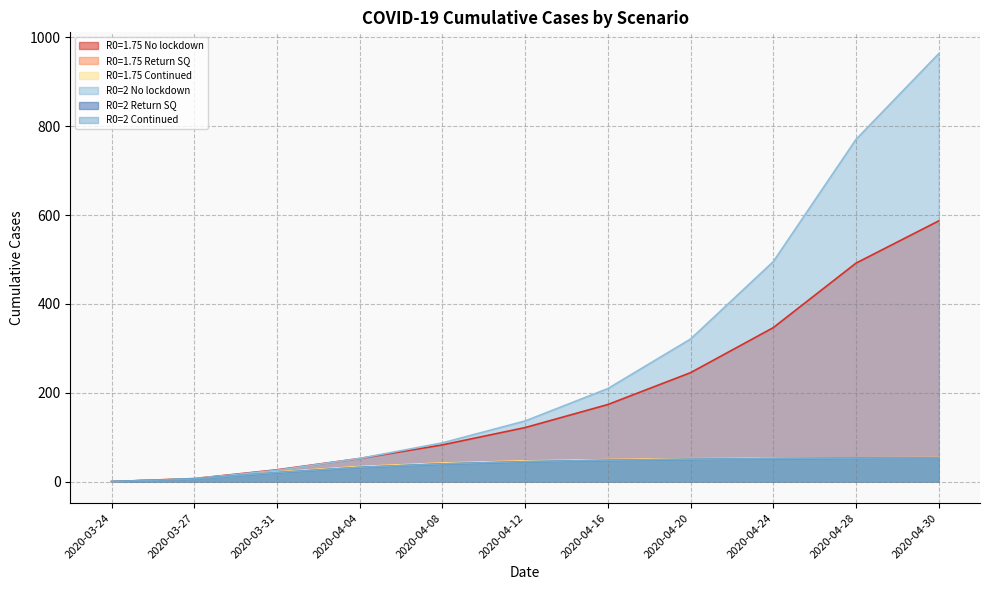

Which series has the largest total across all categories?

R0=2 No lockdown